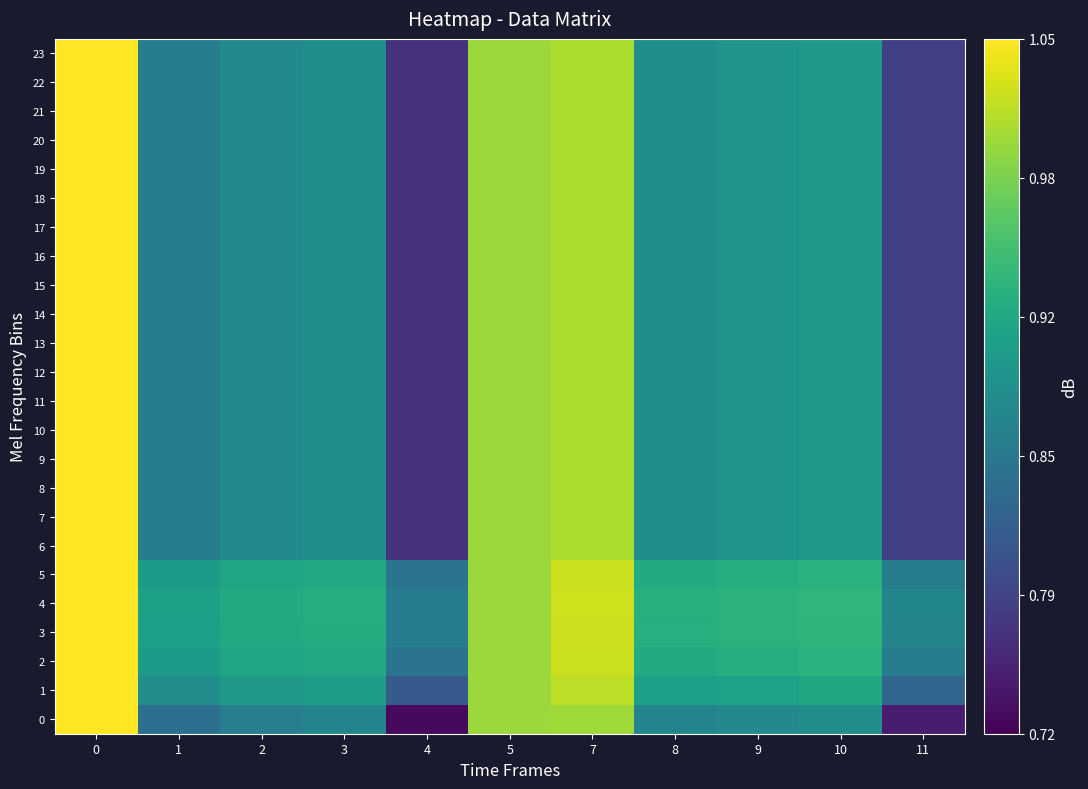

Reading left to right, what are all the values shown in this chart?

0: 0=1.1	1=0.8	2=0.9	3=0.9	4=0.7	5=1.0	7=1.0	8=0.9	9=0.9	10=0.9	11=0.7
1: 0=1.1	1=0.9	2=0.9	3=0.9	4=0.8	5=1.0	7=1.0	8=0.9	9=0.9	10=0.9	11=0.8
2: 0=1.1	1=0.9	2=0.9	3=0.9	4=0.8	5=1.0	7=1.0	8=0.9	9=0.9	10=0.9	11=0.9
3: 0=1.1	1=0.9	2=0.9	3=0.9	4=0.9	5=1.0	7=1.0	8=0.9	9=0.9	10=0.9	11=0.9
4: 0=1.1	1=0.9	2=0.9	3=0.9	4=0.9	5=1.0	7=1.0	8=0.9	9=0.9	10=0.9	11=0.9
5: 0=1.1	1=0.9	2=0.9	3=0.9	4=0.8	5=1.0	7=1.0	8=0.9	9=0.9	10=0.9	11=0.9
6: 0=1.1	1=0.9	2=0.9	3=0.9	4=0.8	5=1.0	7=1.0	8=0.9	9=0.9	10=0.9	11=0.8
7: 0=1.1	1=0.9	2=0.9	3=0.9	4=0.8	5=1.0	7=1.0	8=0.9	9=0.9	10=0.9	11=0.8
8: 0=1.1	1=0.9	2=0.9	3=0.9	4=0.8	5=1.0	7=1.0	8=0.9	9=0.9	10=0.9	11=0.8
9: 0=1.1	1=0.9	2=0.9	3=0.9	4=0.8	5=1.0	7=1.0	8=0.9	9=0.9	10=0.9	11=0.8
10: 0=1.1	1=0.9	2=0.9	3=0.9	4=0.8	5=1.0	7=1.0	8=0.9	9=0.9	10=0.9	11=0.8
11: 0=1.1	1=0.9	2=0.9	3=0.9	4=0.8	5=1.0	7=1.0	8=0.9	9=0.9	10=0.9	11=0.8
12: 0=1.1	1=0.9	2=0.9	3=0.9	4=0.8	5=1.0	7=1.0	8=0.9	9=0.9	10=0.9	11=0.8
13: 0=1.1	1=0.9	2=0.9	3=0.9	4=0.8	5=1.0	7=1.0	8=0.9	9=0.9	10=0.9	11=0.8
14: 0=1.1	1=0.9	2=0.9	3=0.9	4=0.8	5=1.0	7=1.0	8=0.9	9=0.9	10=0.9	11=0.8
15: 0=1.1	1=0.9	2=0.9	3=0.9	4=0.8	5=1.0	7=1.0	8=0.9	9=0.9	10=0.9	11=0.8
16: 0=1.1	1=0.9	2=0.9	3=0.9	4=0.8	5=1.0	7=1.0	8=0.9	9=0.9	10=0.9	11=0.8
17: 0=1.1	1=0.9	2=0.9	3=0.9	4=0.8	5=1.0	7=1.0	8=0.9	9=0.9	10=0.9	11=0.8
18: 0=1.1	1=0.9	2=0.9	3=0.9	4=0.8	5=1.0	7=1.0	8=0.9	9=0.9	10=0.9	11=0.8
19: 0=1.1	1=0.9	2=0.9	3=0.9	4=0.8	5=1.0	7=1.0	8=0.9	9=0.9	10=0.9	11=0.8
20: 0=1.1	1=0.9	2=0.9	3=0.9	4=0.8	5=1.0	7=1.0	8=0.9	9=0.9	10=0.9	11=0.8
21: 0=1.1	1=0.9	2=0.9	3=0.9	4=0.8	5=1.0	7=1.0	8=0.9	9=0.9	10=0.9	11=0.8
22: 0=1.1	1=0.9	2=0.9	3=0.9	4=0.8	5=1.0	7=1.0	8=0.9	9=0.9	10=0.9	11=0.8
23: 0=1.1	1=0.9	2=0.9	3=0.9	4=0.8	5=1.0	7=1.0	8=0.9	9=0.9	10=0.9	11=0.8